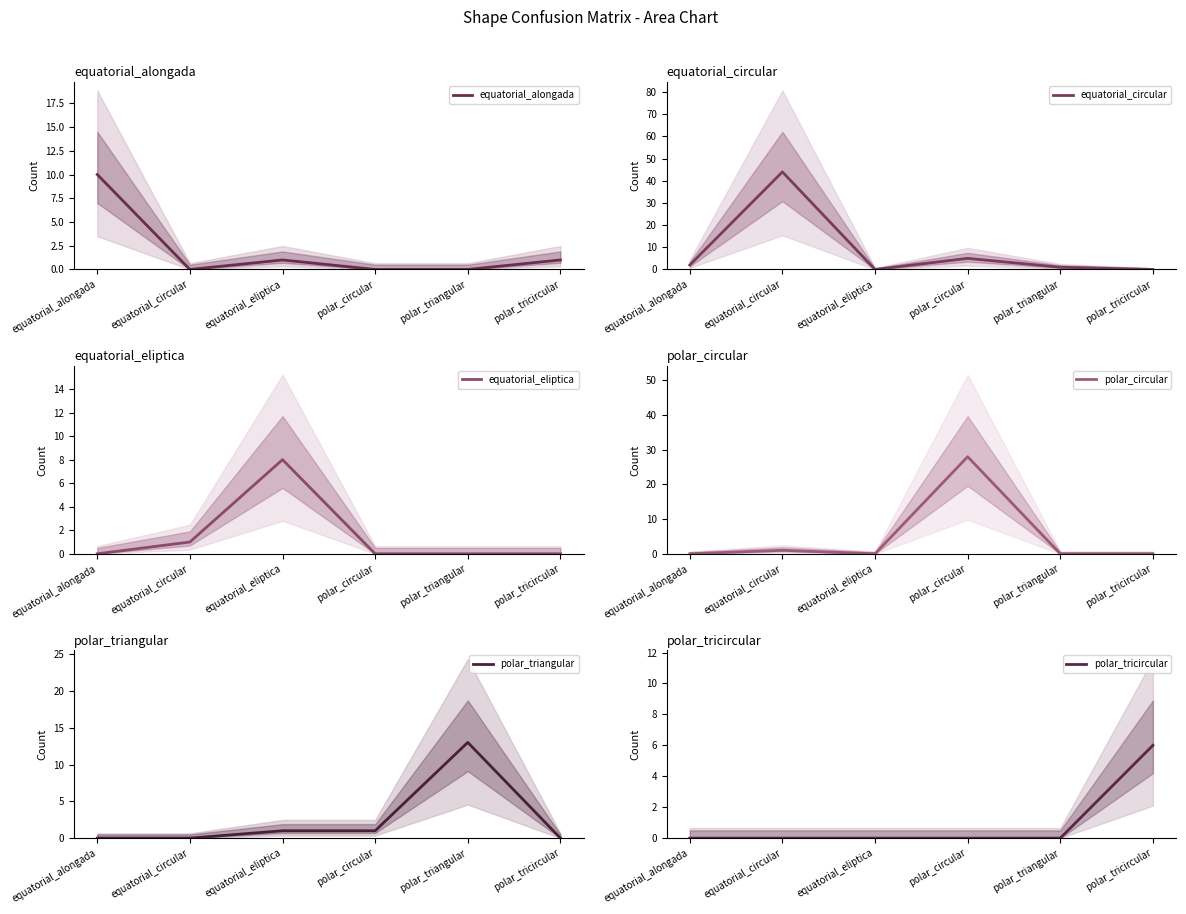

The equatorial_circular series shows 44 at equatorial_circular. True or false?

True